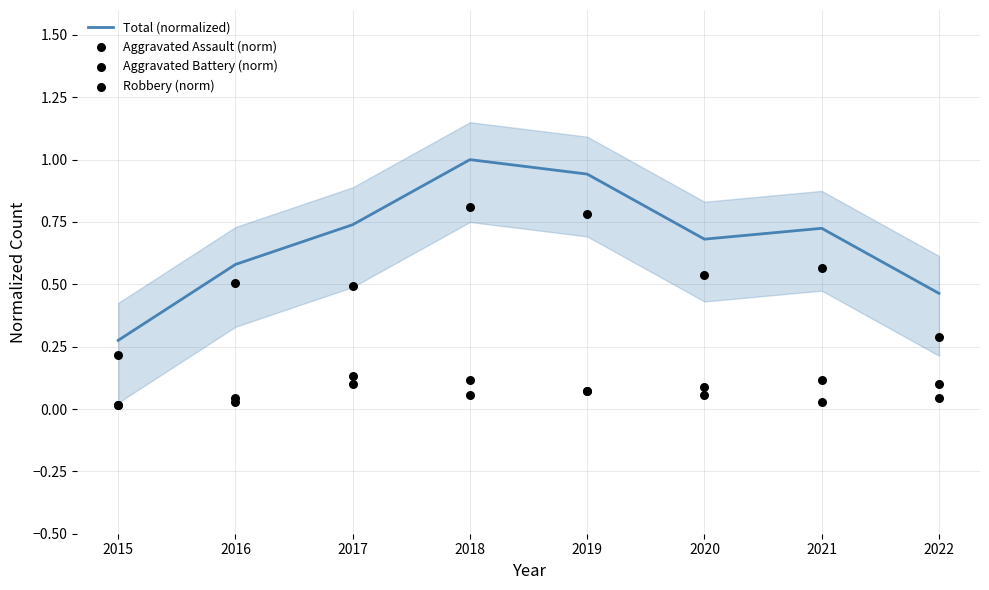

Which series contains the highest Y value?

Total (normalized)